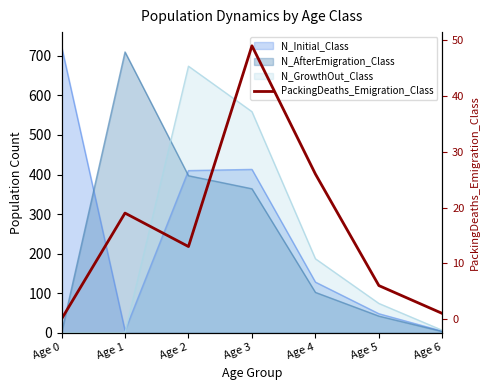

True or false: the data has more than 1 interior local peaks.

True